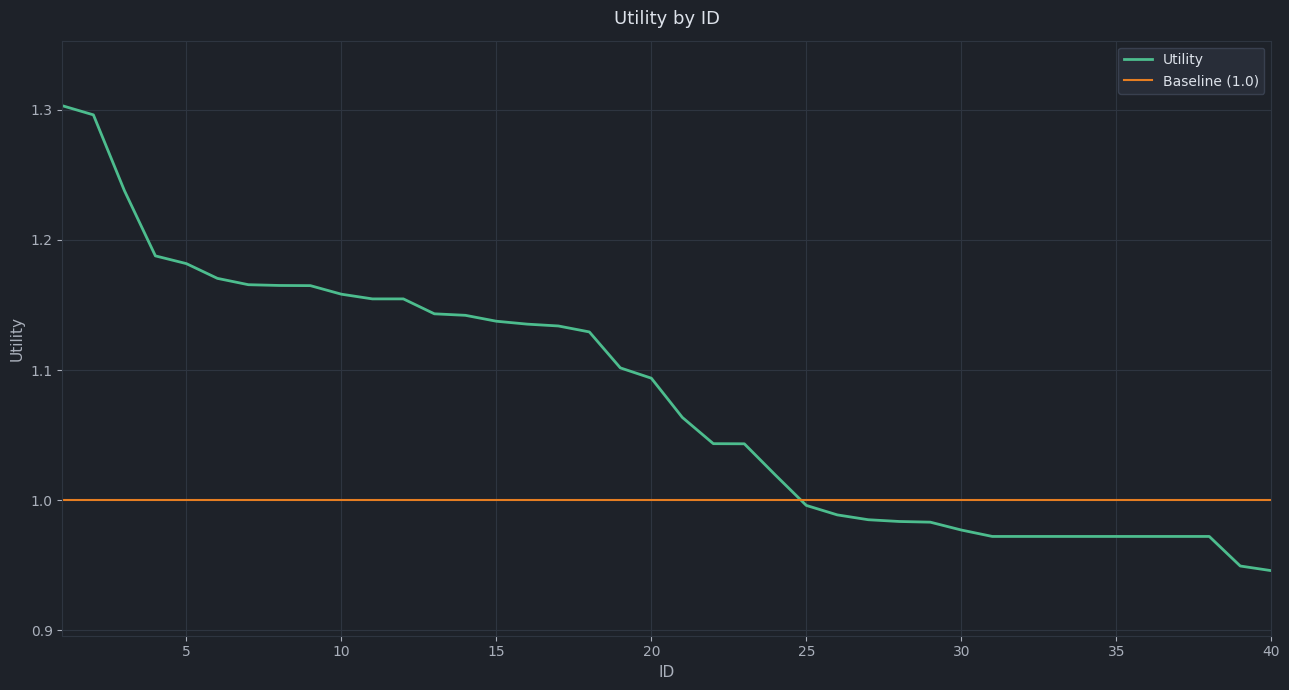

True or false: there are more than 1 points higher than both neighbors.

False